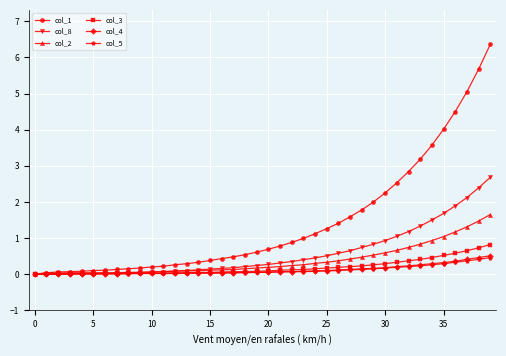

Which series has the widest spread of values?

col_1